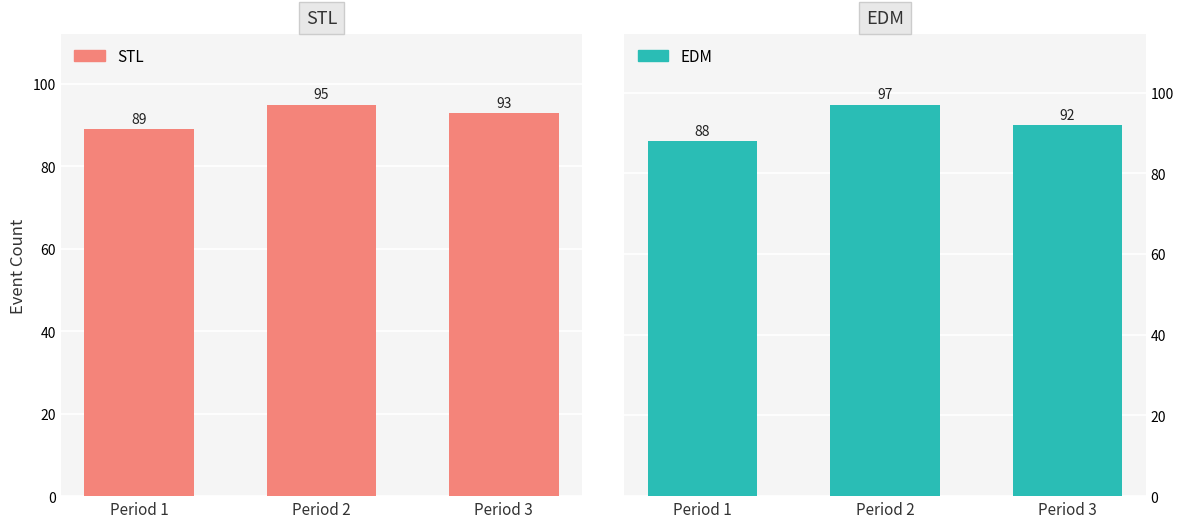

Which category has the lowest value in the STL series?

Period 1